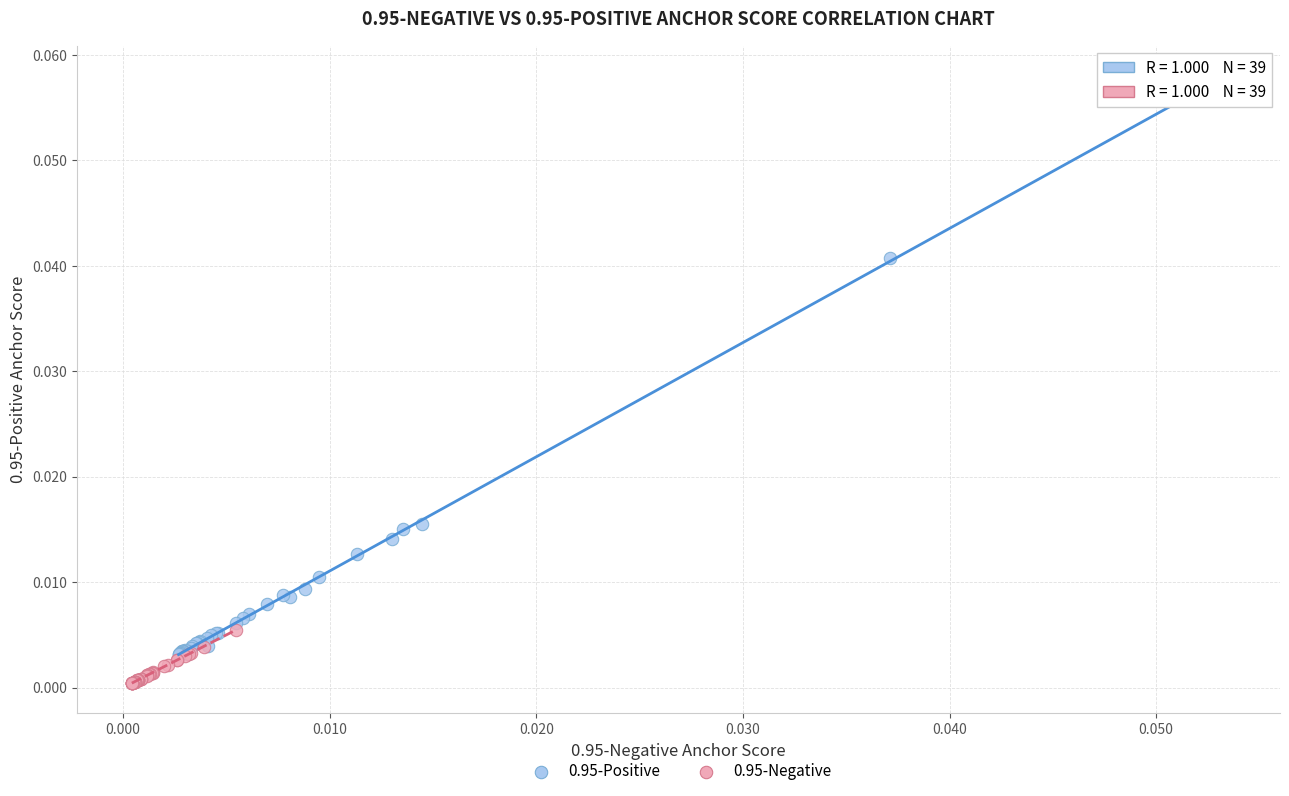

Which series contains the lowest Y value?

0.95-Negative